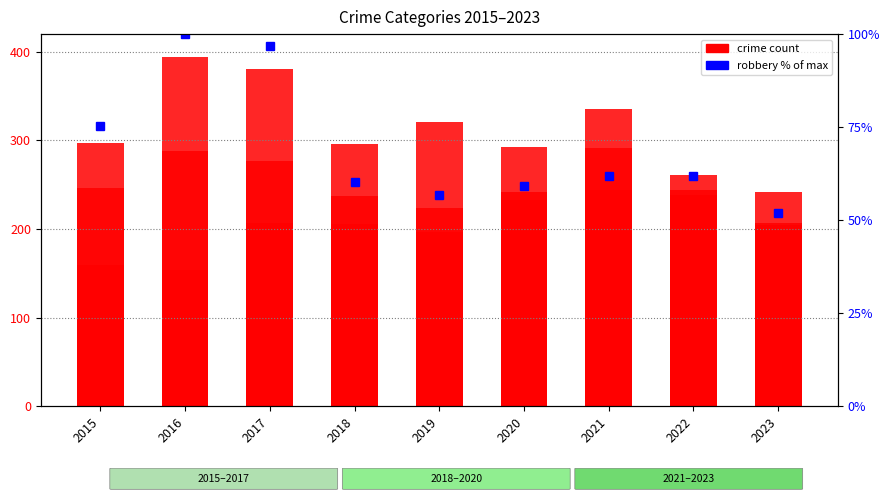

Reading left to right, extract all data points from this chart.

Aggravated Assault: 160.0	154.0	207.0	206.0	197.0	242.0	292.0	239.0	207.0
robbery % rank: 75.4	100.0	96.7	60.2	56.9	59.1	61.9	61.9	52.0